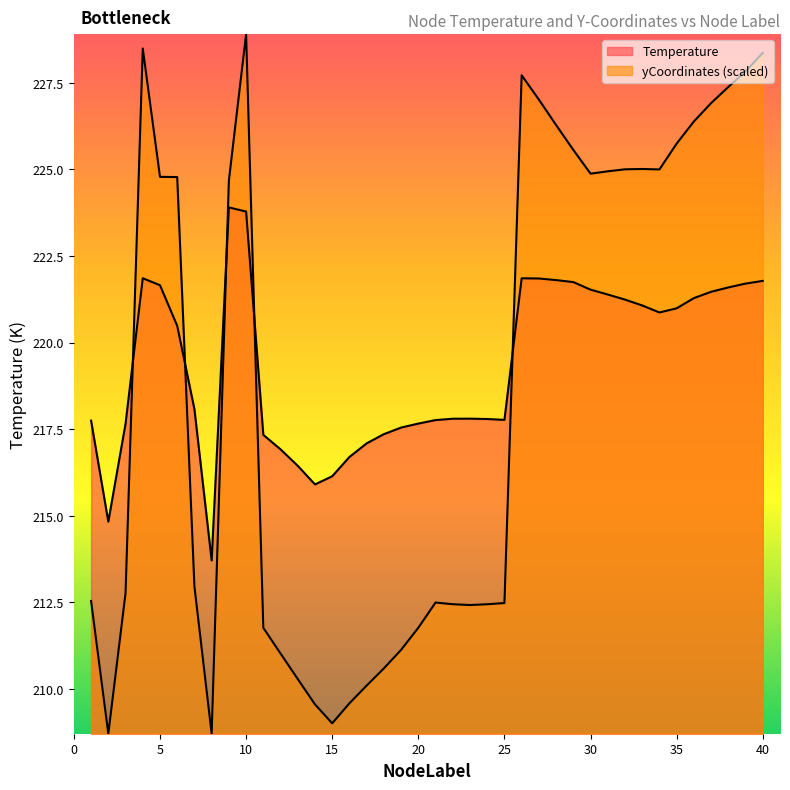

What are all the series names shown in the legend?

Temperature, yCoordinates_scaled